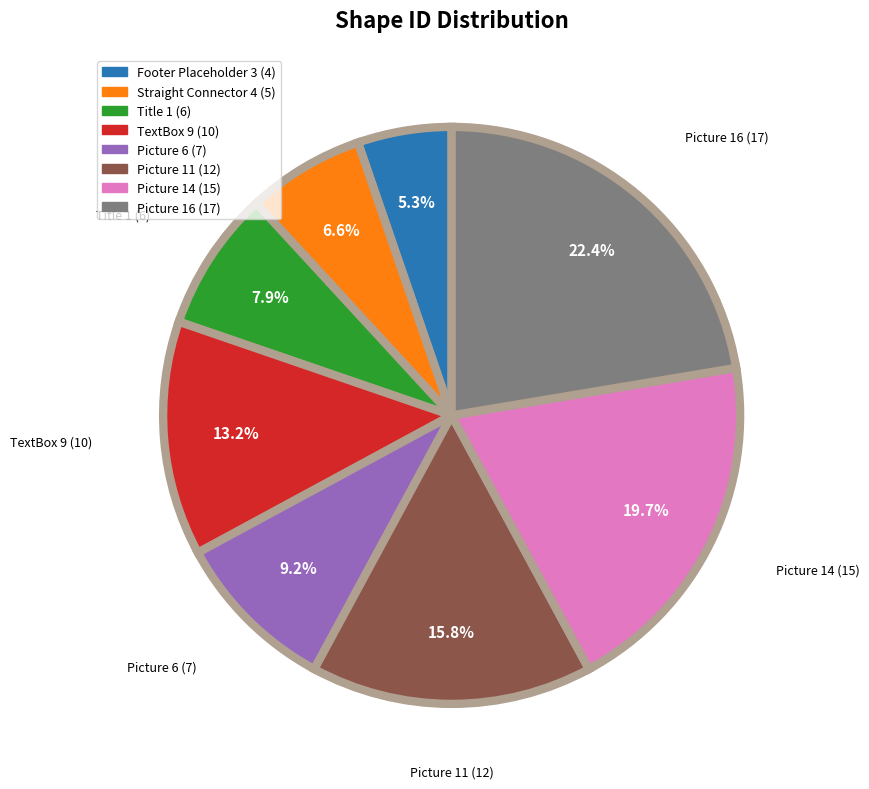

True or false: TextBox 9 accounts for 13% of the total.

True